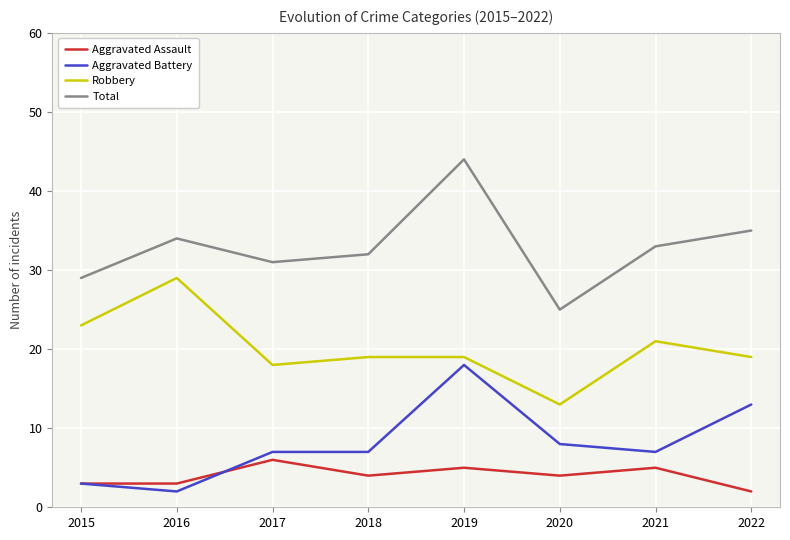

True or false: Aggravated Battery and Robbery cross at least once.

False